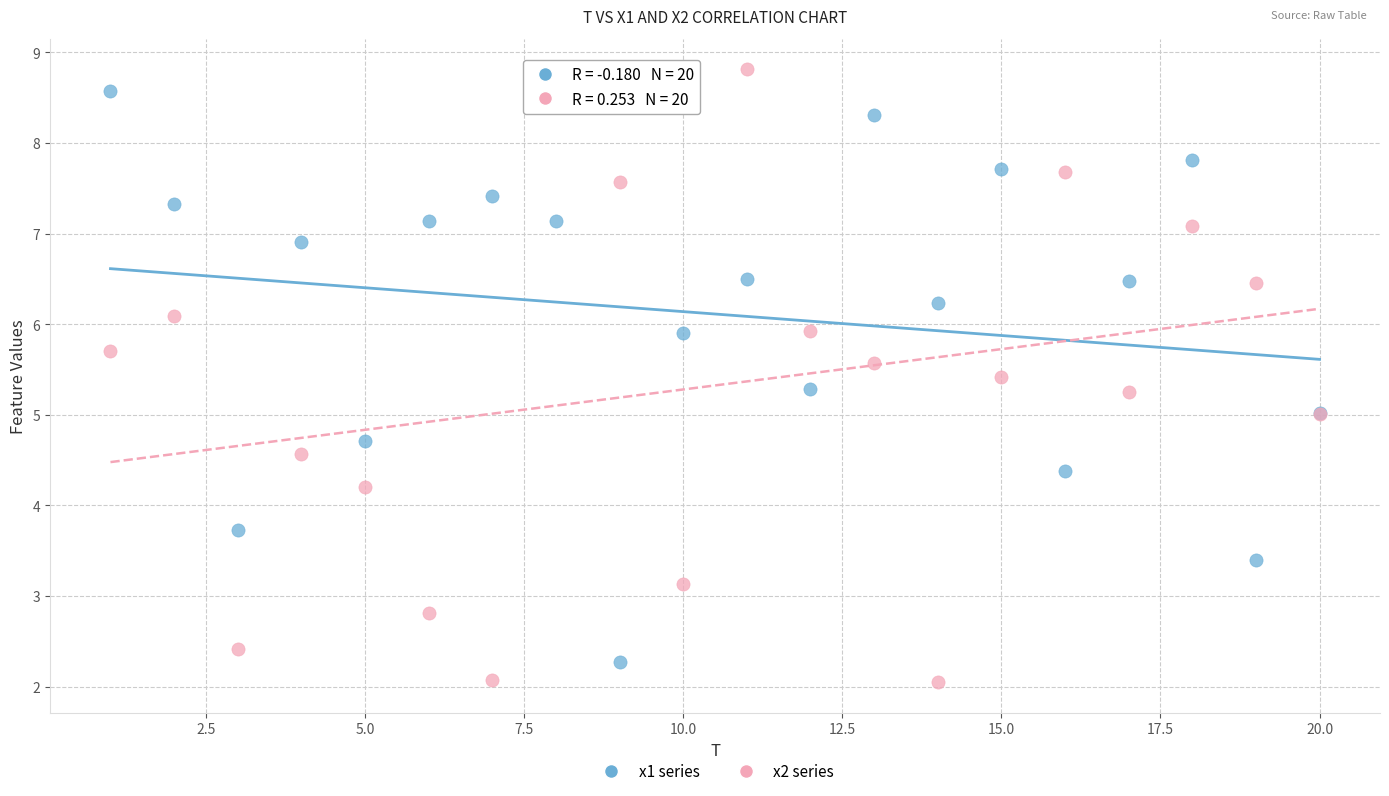

Which series has the largest Y range (max minus min)?

x2 series